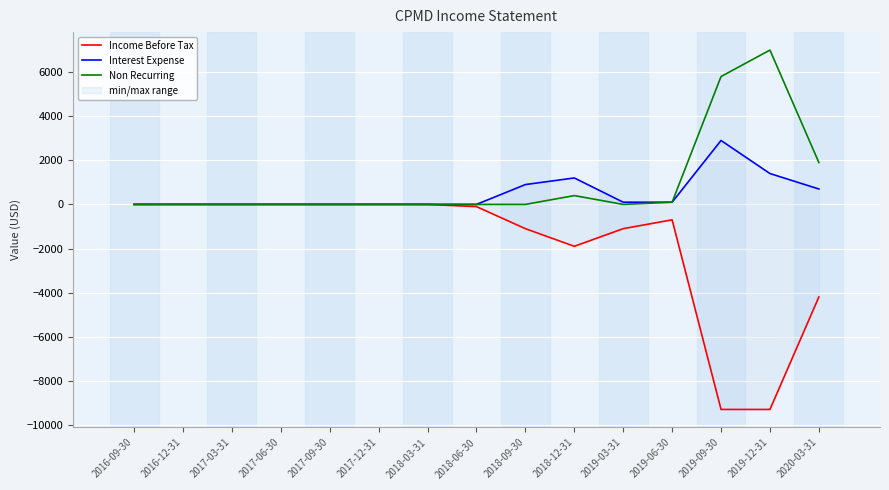

In Non Recurring, how many points are lower than both neighbors (excluding endpoints)?

1